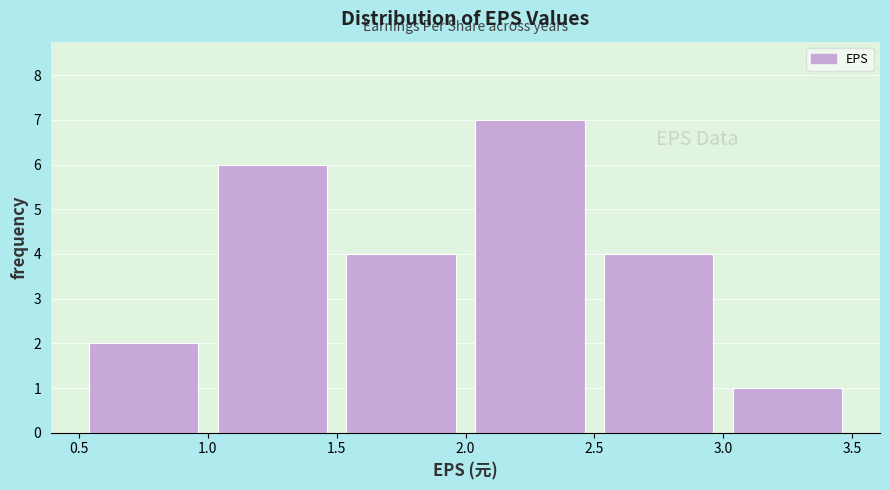

What is the height of the bar covering 1.5 to 2.0 on the x-axis? The values are not printed on the chart, so give them approximately, as read against the axis.

4